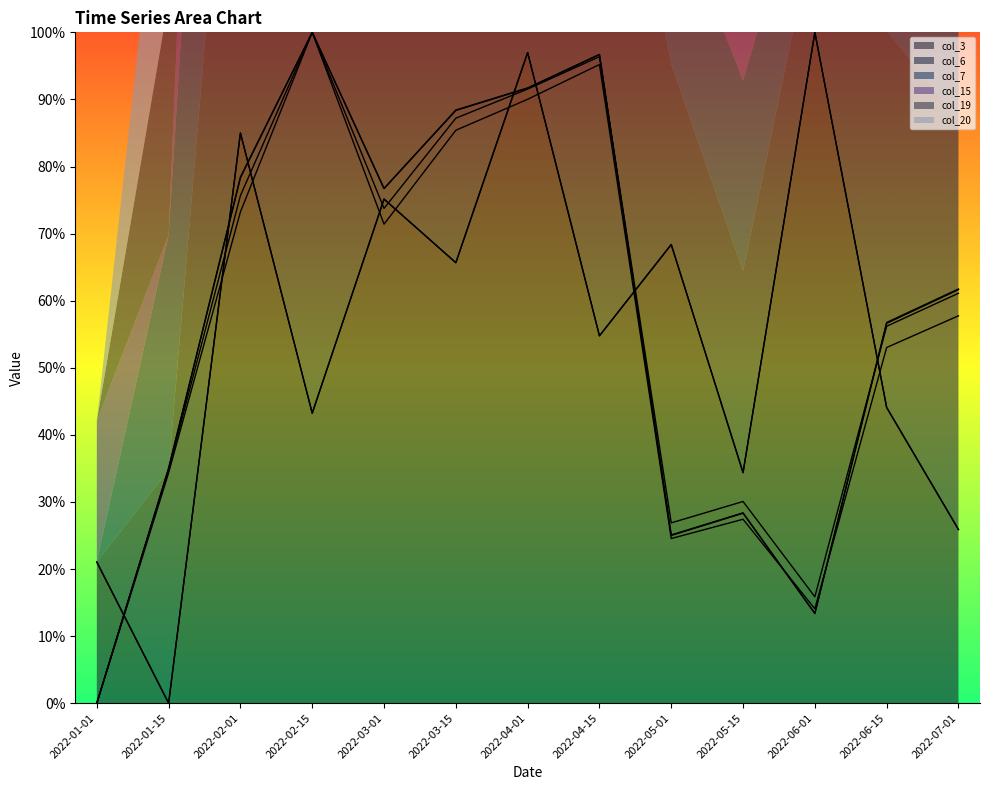

Which label corresponds to the smallest value in the chart?

2022-01-15